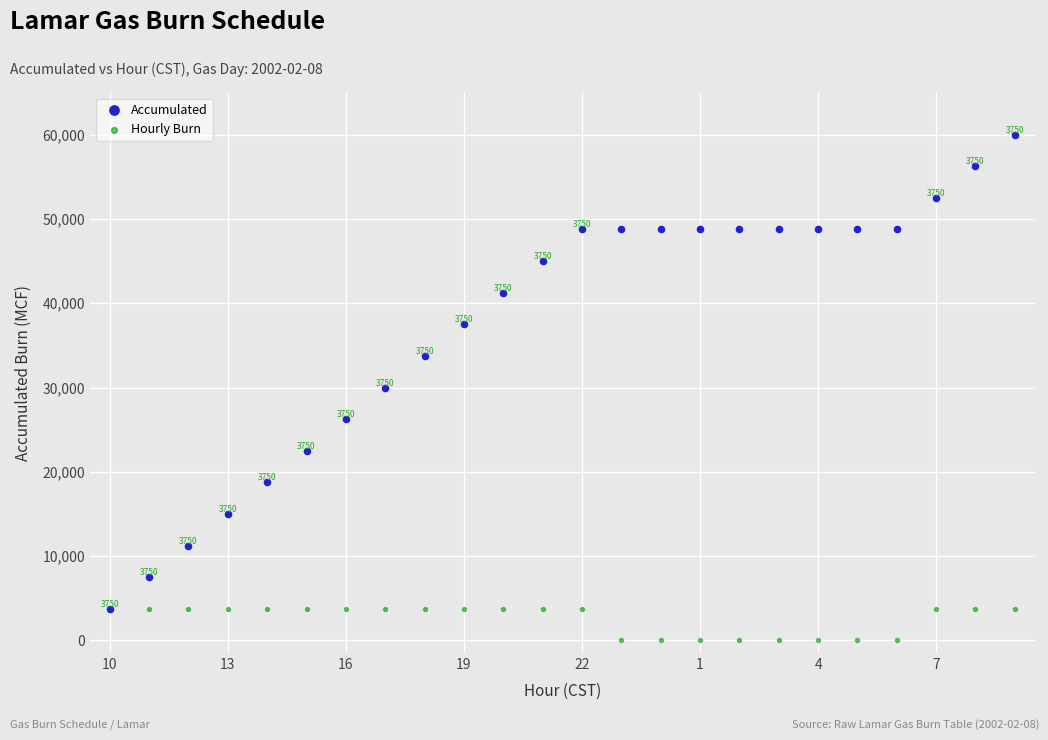

Which series contains the highest Y value?

Accumulated